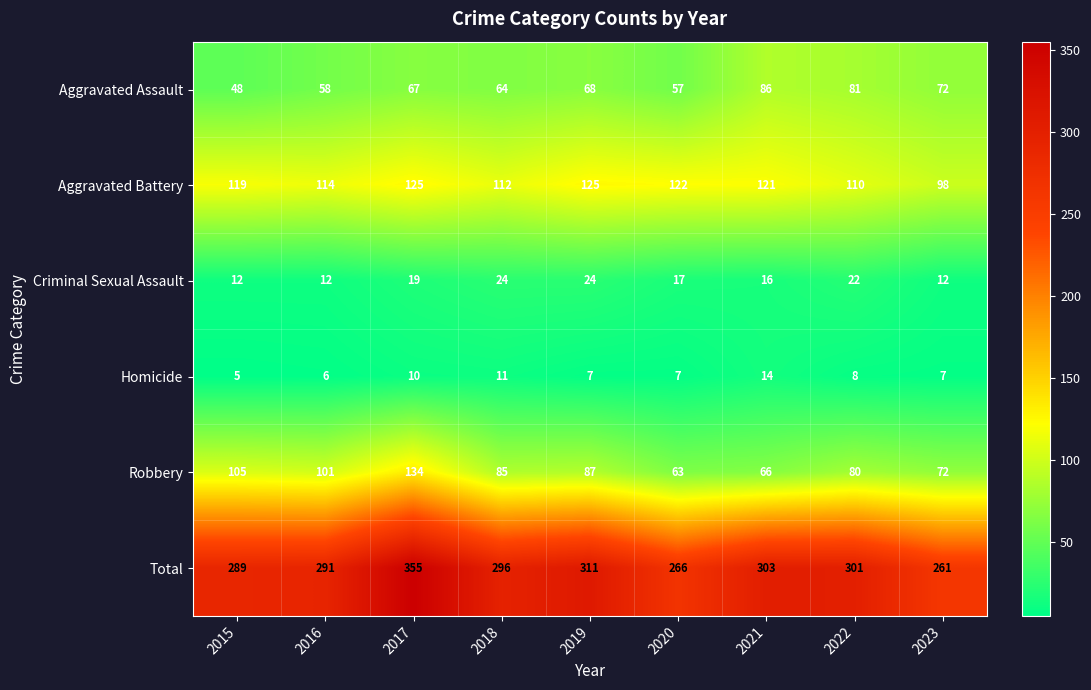

What is the average value of the Homicide series?

8